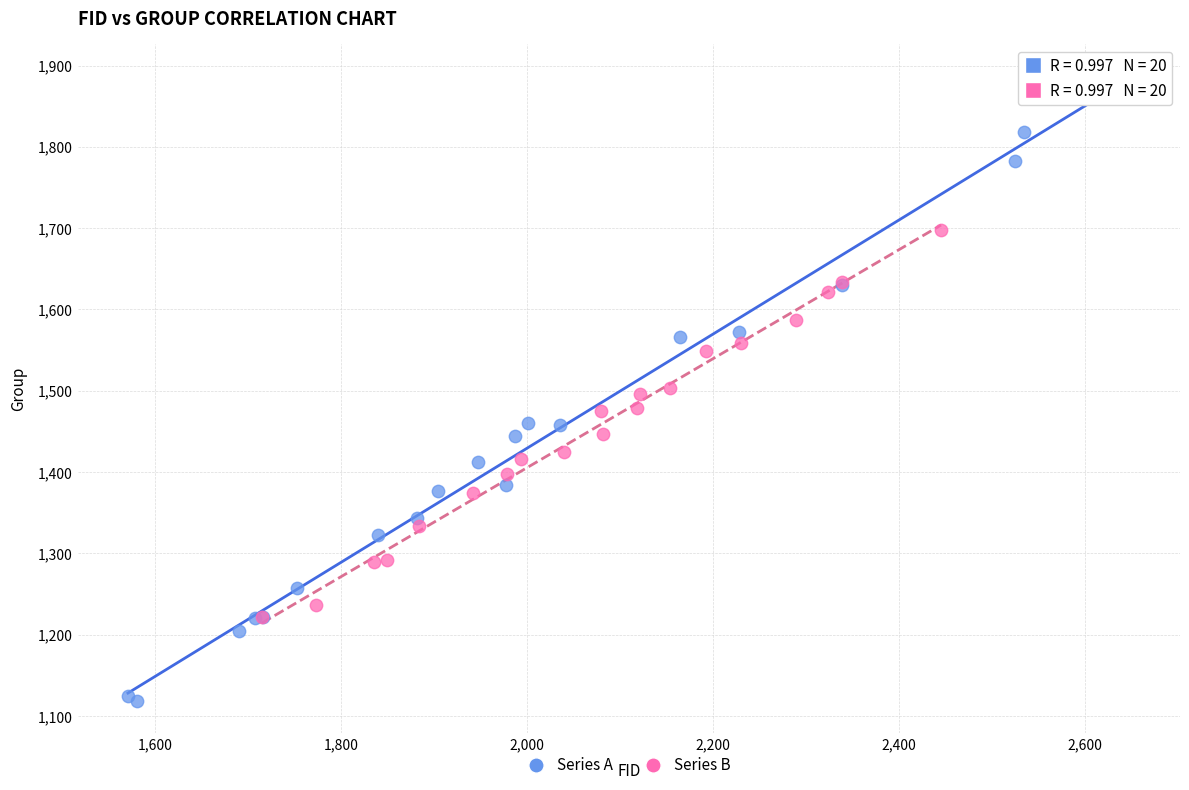

Which series has the widest spread of Y values?

Series A